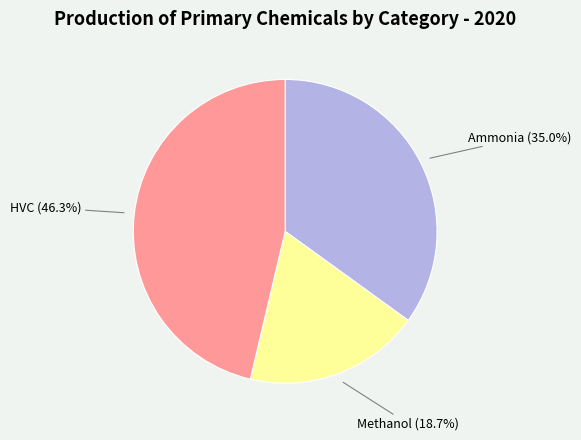

Is there any slice that represents more than half of the pie?

No